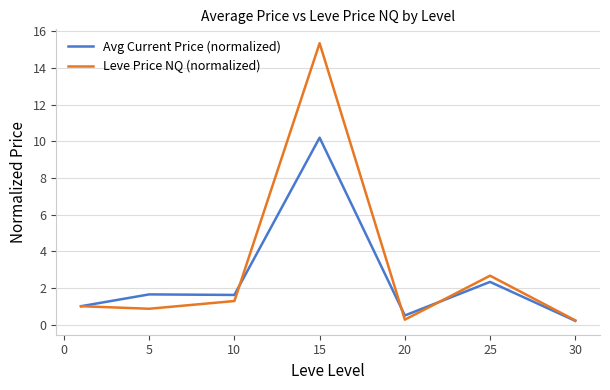

What is the greatest value displayed?

15.3